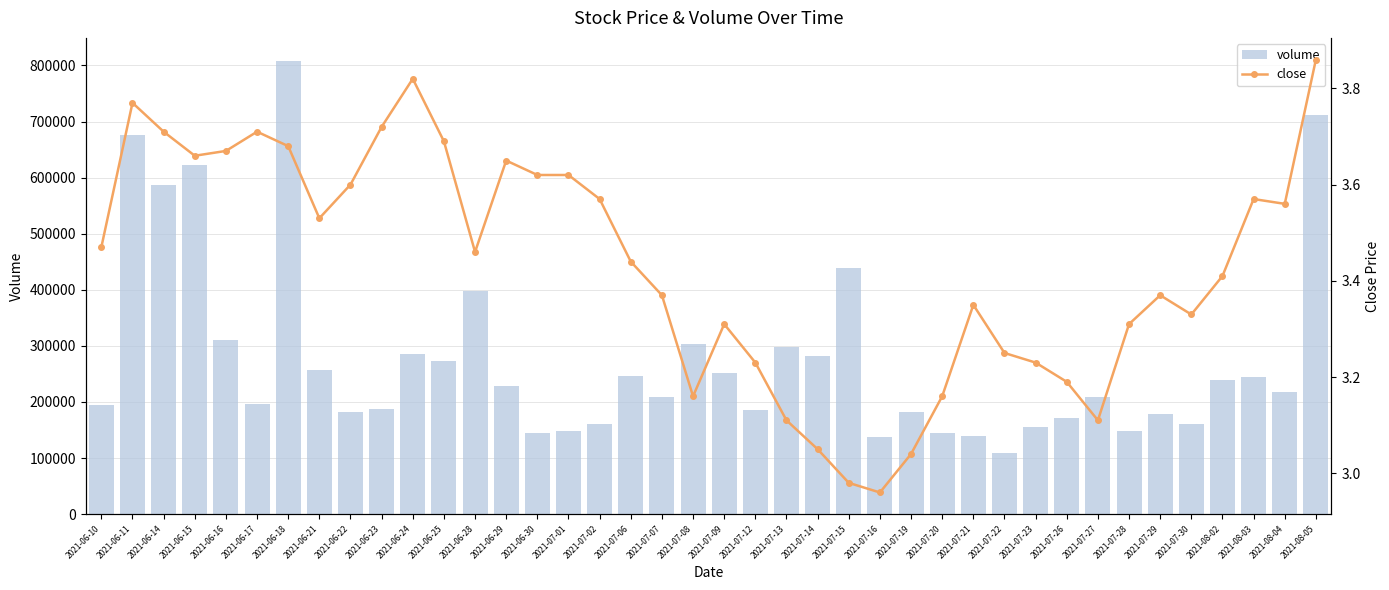

Reading left to right, list all the values displayed in this chart.

volume: 2021-06-10=194600.0	2021-06-11=675600.0	2021-06-14=586700.0	2021-06-15=622500.0	2021-06-16=309600.0	2021-06-17=196100.0	2021-06-18=808700.0	2021-06-21=257800.0	2021-06-22=182200.0	2021-06-23=188300.0	2021-06-24=286100.0	2021-06-25=273800.0	2021-06-28=397100.0	2021-06-29=228200.0	2021-06-30=145100.0	2021-07-01=148700.0	2021-07-02=160300.0	2021-07-06=245900.0	2021-07-07=208500.0	2021-07-08=303600.0	2021-07-09=251700.0	2021-07-12=185300.0	2021-07-13=297200.0	2021-07-14=281500.0	2021-07-15=438100.0	2021-07-16=138300.0	2021-07-19=181600.0	2021-07-20=145000.0	2021-07-21=138800.0	2021-07-22=108200.0	2021-07-23=155800.0	2021-07-26=171200.0	2021-07-27=208900.0	2021-07-28=148100.0	2021-07-29=179000.0	2021-07-30=160600.0	2021-08-02=239100.0	2021-08-03=244600.0	2021-08-04=217900.0	2021-08-05=711100.0
close: 2021-06-10=3.5	2021-06-11=3.8	2021-06-14=3.7	2021-06-15=3.7	2021-06-16=3.7	2021-06-17=3.7	2021-06-18=3.7	2021-06-21=3.5	2021-06-22=3.6	2021-06-23=3.7	2021-06-24=3.8	2021-06-25=3.7	2021-06-28=3.5	2021-06-29=3.6	2021-06-30=3.6	2021-07-01=3.6	2021-07-02=3.6	2021-07-06=3.4	2021-07-07=3.4	2021-07-08=3.2	2021-07-09=3.3	2021-07-12=3.2	2021-07-13=3.1	2021-07-14=3.0	2021-07-15=3.0	2021-07-16=3.0	2021-07-19=3.0	2021-07-20=3.2	2021-07-21=3.4	2021-07-22=3.2	2021-07-23=3.2	2021-07-26=3.2	2021-07-27=3.1	2021-07-28=3.3	2021-07-29=3.4	2021-07-30=3.3	2021-08-02=3.4	2021-08-03=3.6	2021-08-04=3.6	2021-08-05=3.9